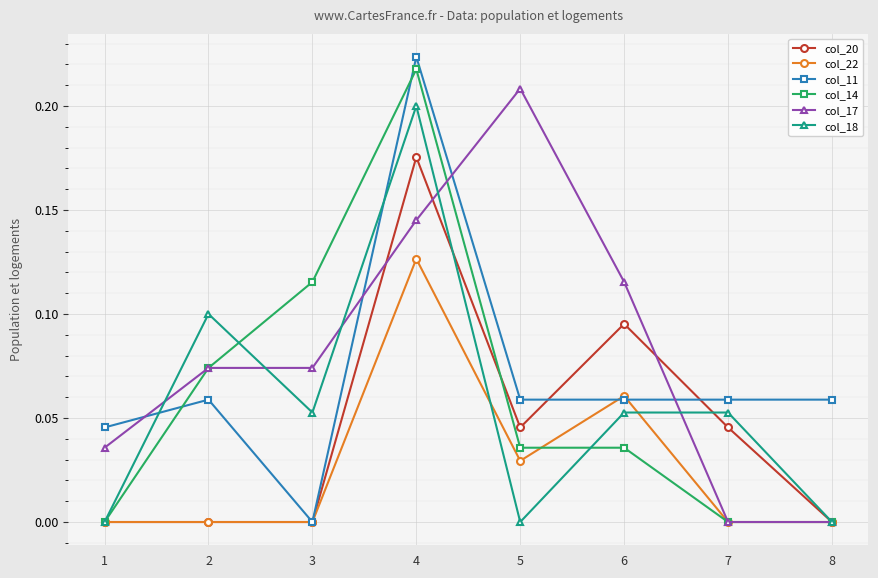

How many times do col_11 and col_14 cross each other?

2